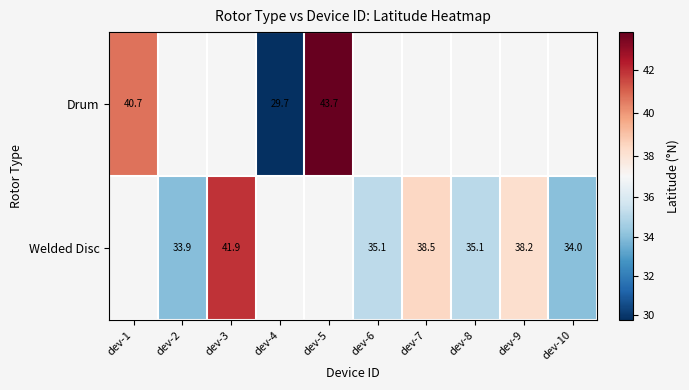

What is the difference between the Welded Disc values at dev-8 and dev-10?

1.1